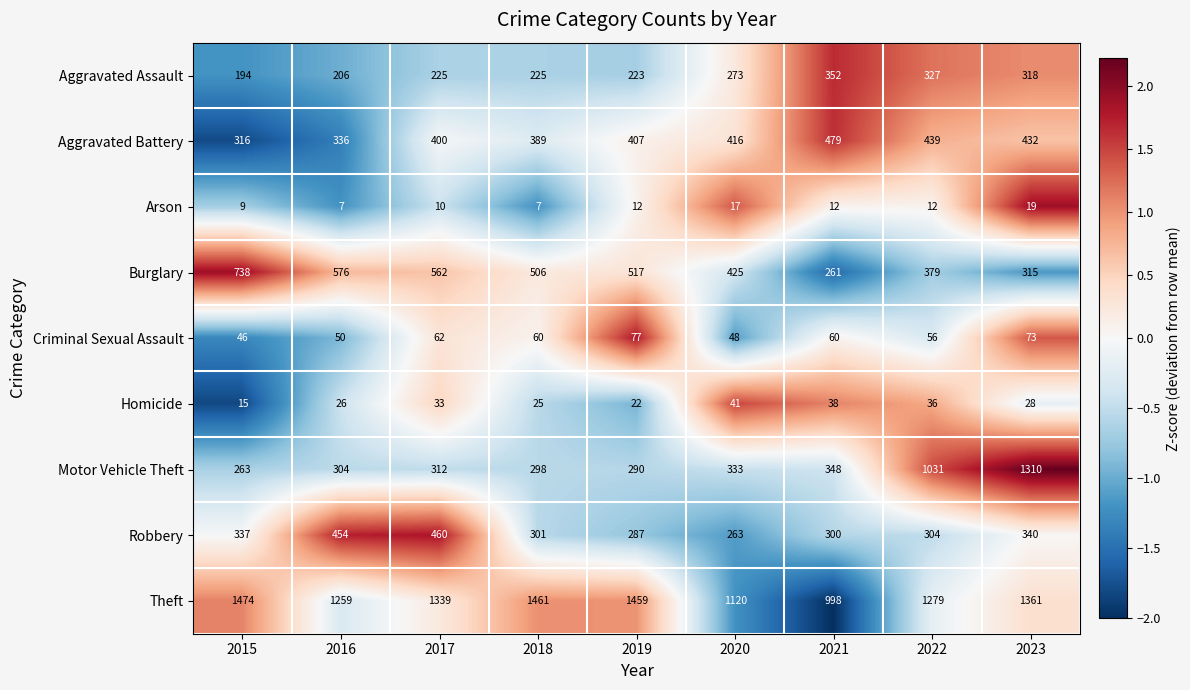

Which has a higher value, 2020 or 2015?

2020